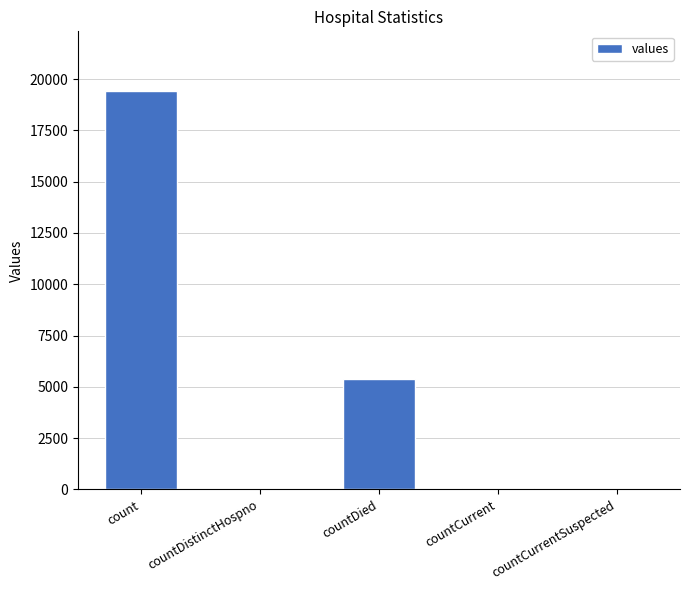

Where is the data nearest to the value 9710?

countDied